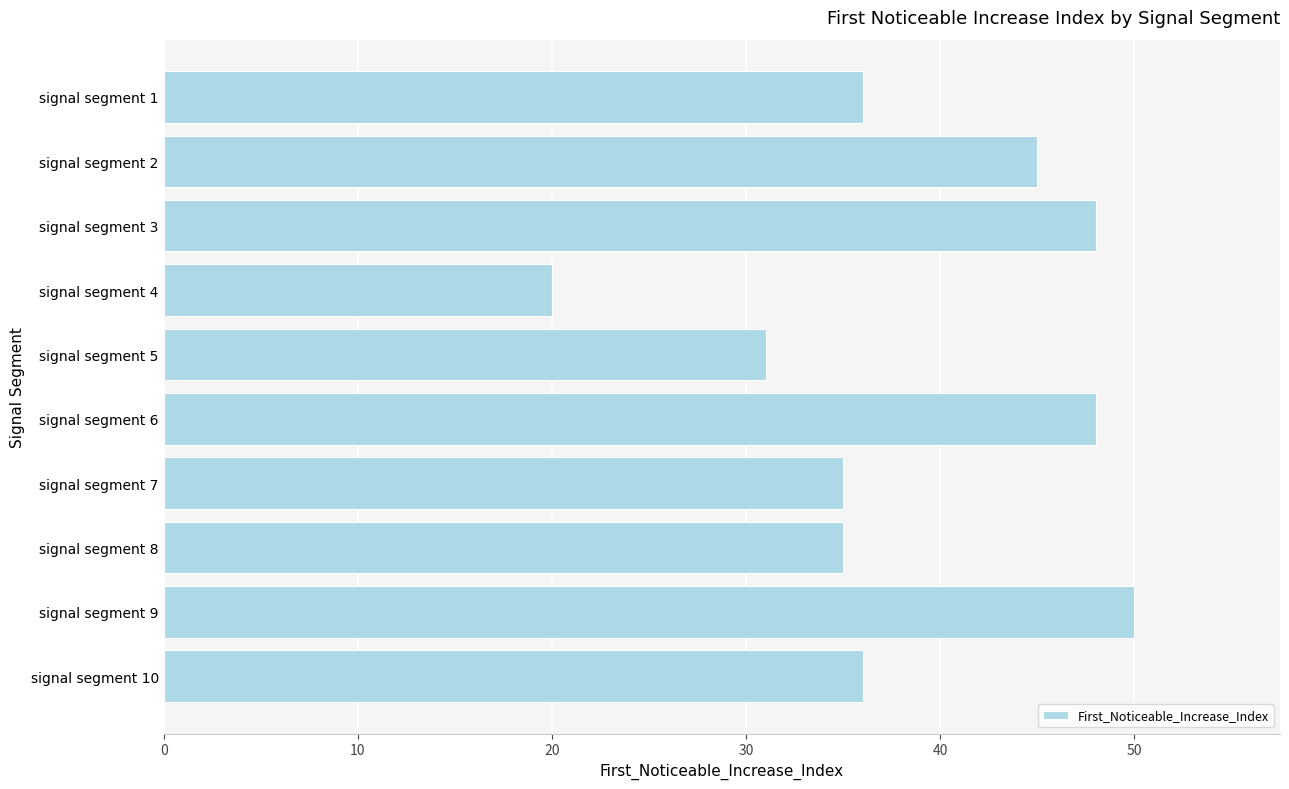

What is the difference between the second highest and minimum values?

28